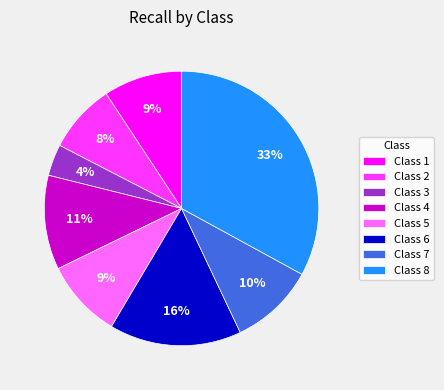

Does any single category account for the majority?

No